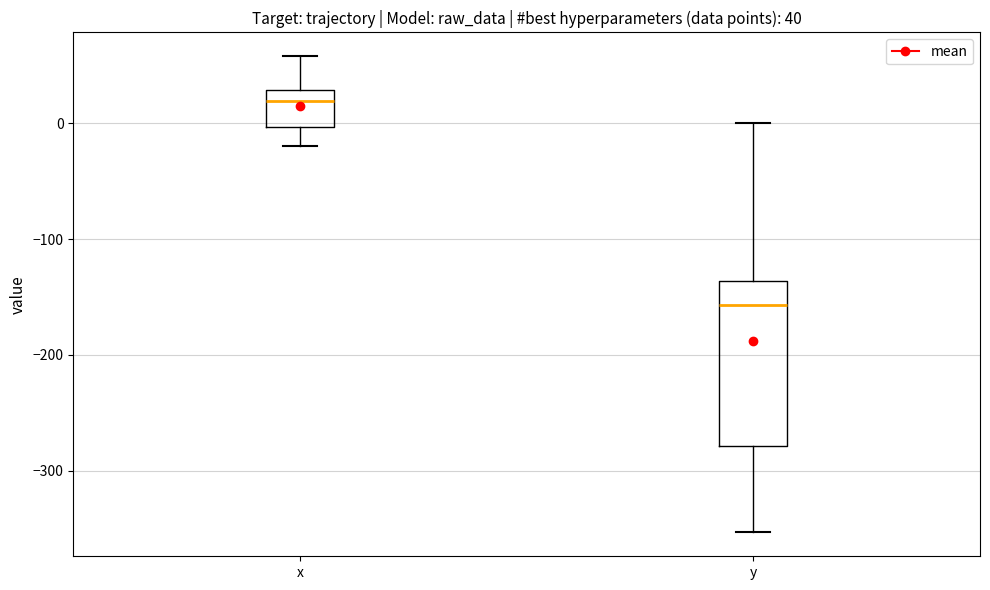

Comparing the boxes themselves (not the whiskers), which one is the tallest?

y